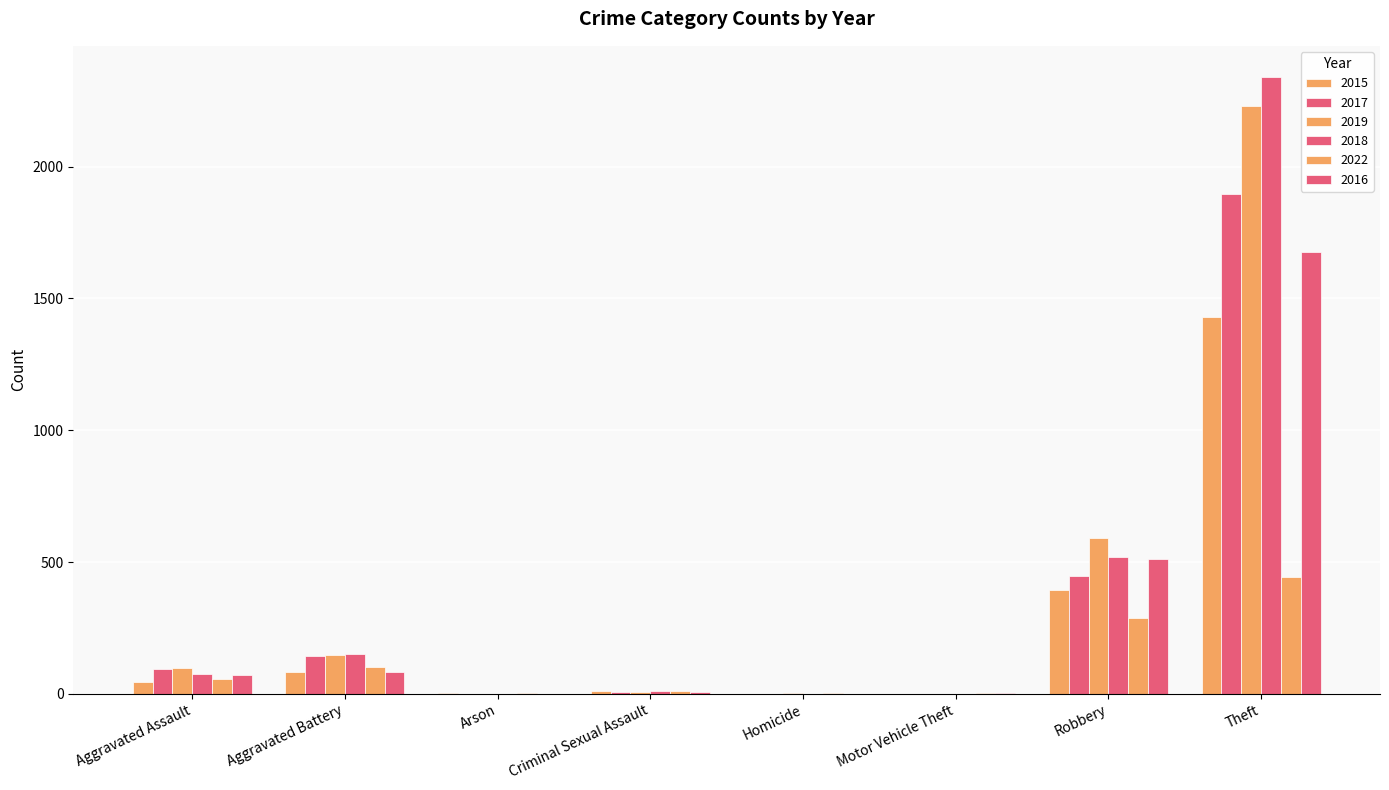

Reading left to right, what are all the values shown in this chart?

2015: 46	82	3	12	0	1	395	1429
2017: 95	142	0	8	1	1	446	1896
2019: 98	148	1	8	2	1	591	2230
2018: 77	152	1	11	1	1	519	2341
2022: 55	100	3	12	2	2	286	443
2016: 71	82	0	8	1	4	510	1676